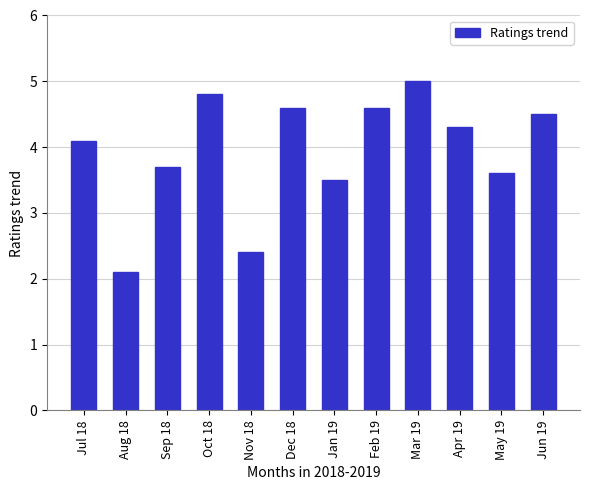

True or false: the data shows 2.7 at Mar 19.

False